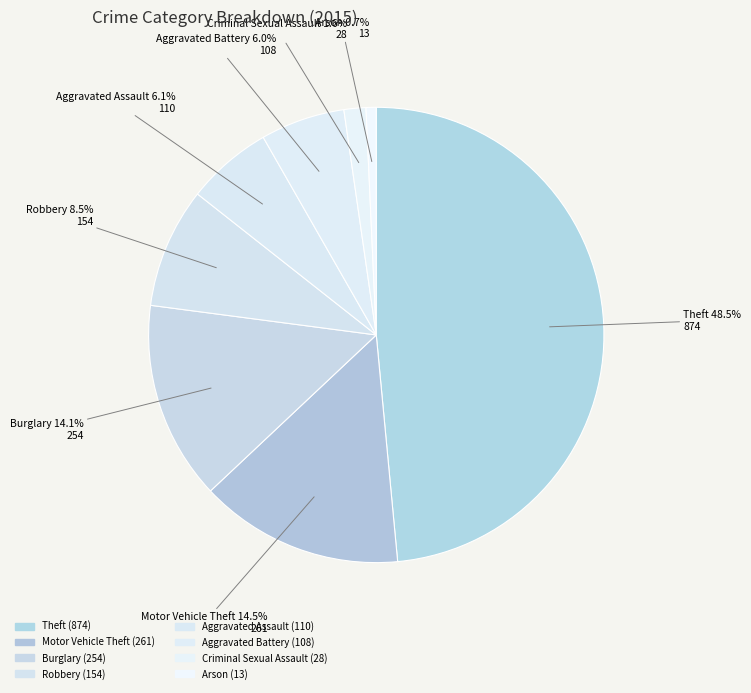

Combined, do Robbery and Motor Vehicle Theft account for over 50%?

No